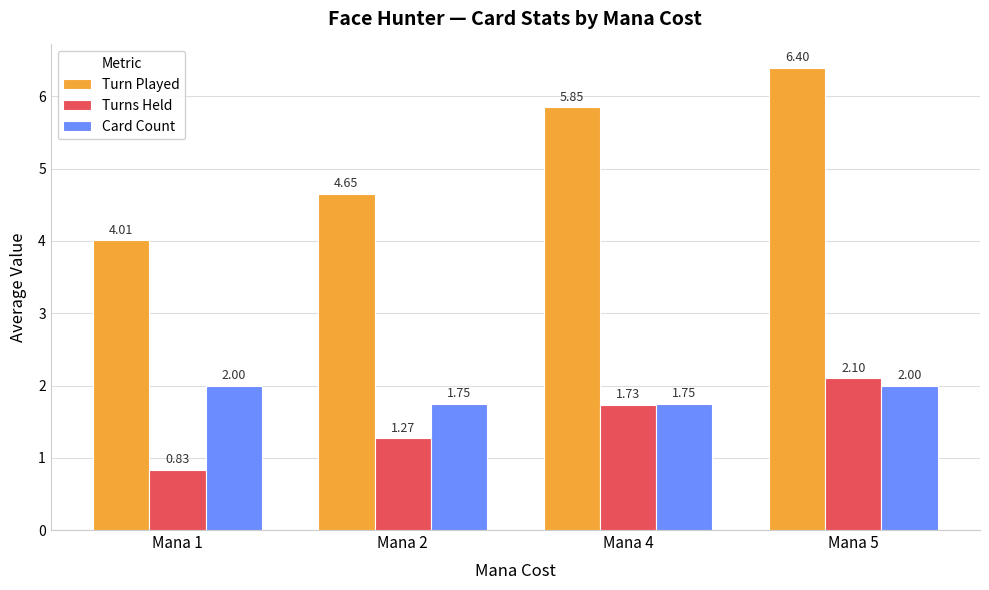

The value of Card Count at Mana 2 is 3.1. True or false?

False